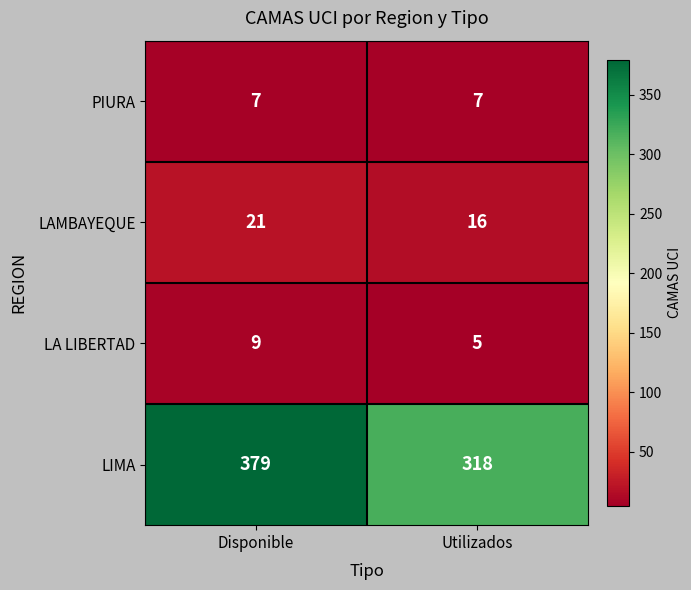

The value of LAMBAYEQUE at Disponible is 21. True or false?

True